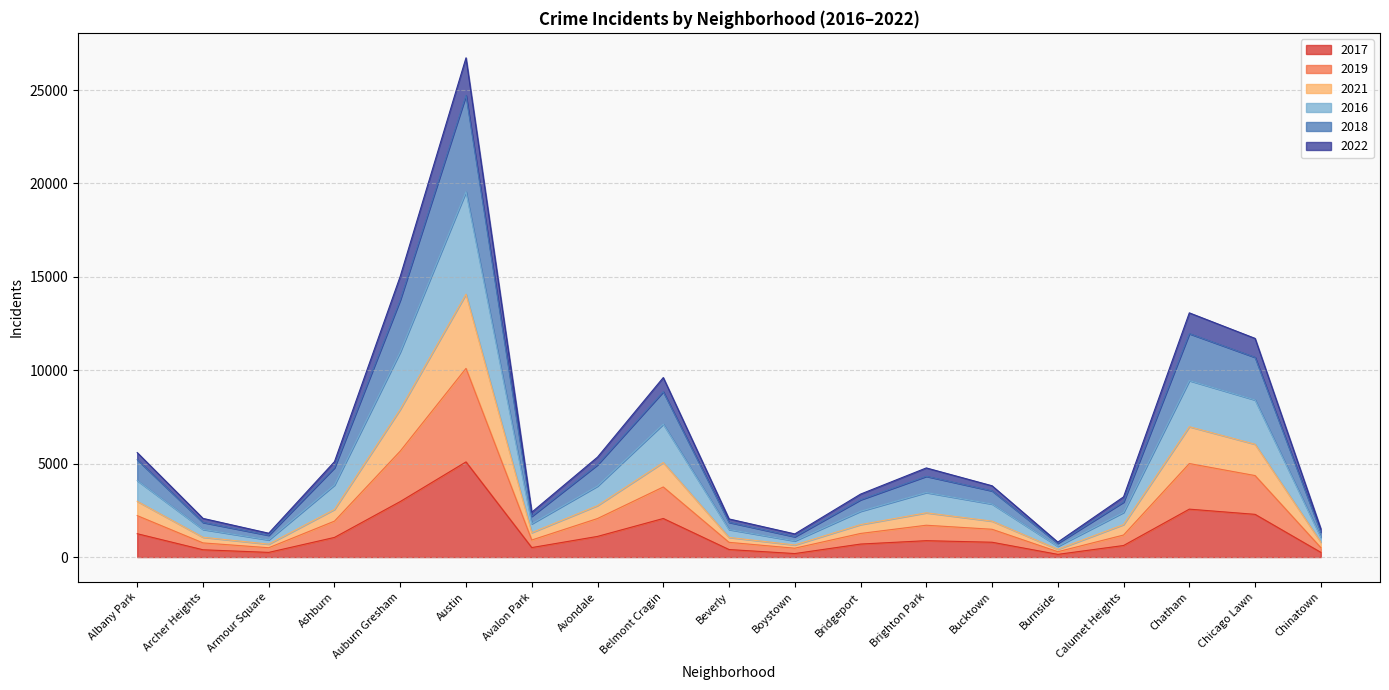

What is the total value across all series at Austin?

26728